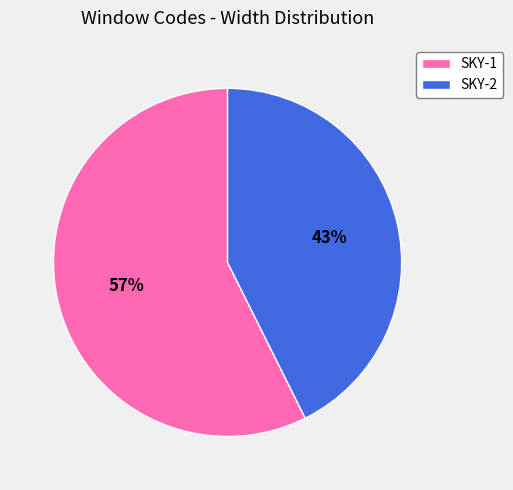

How many segments does this pie chart have?

2